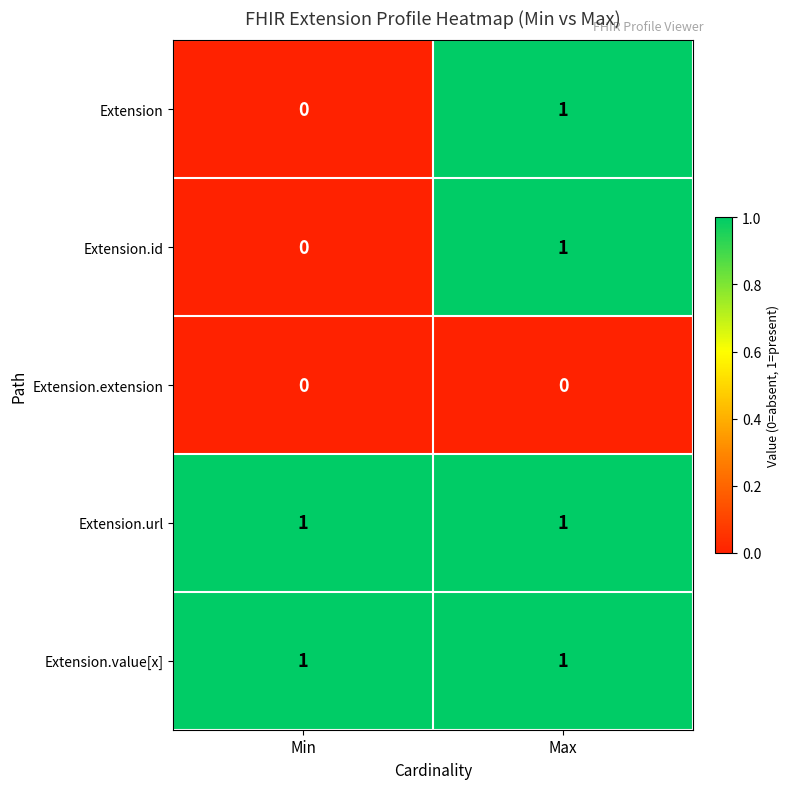

Which category has the lowest value in the Extension.id series?

Min